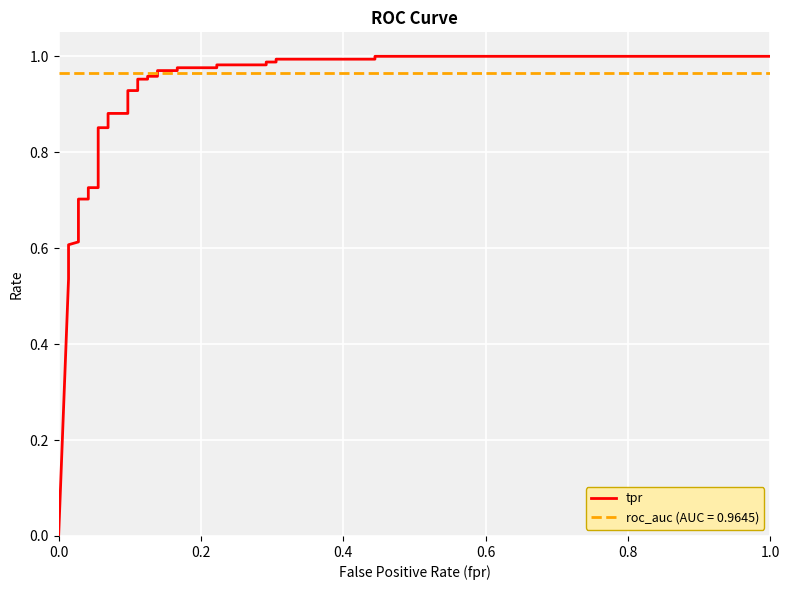

Is it true that the value at 31 is 1.0?

True